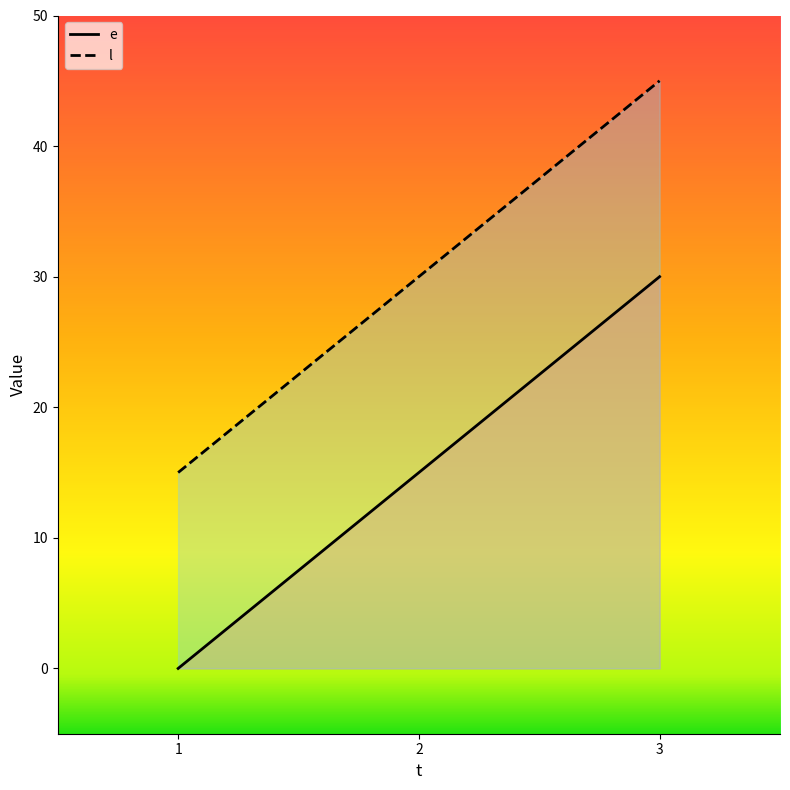

True or false: l has a value of 13 at 2.

False